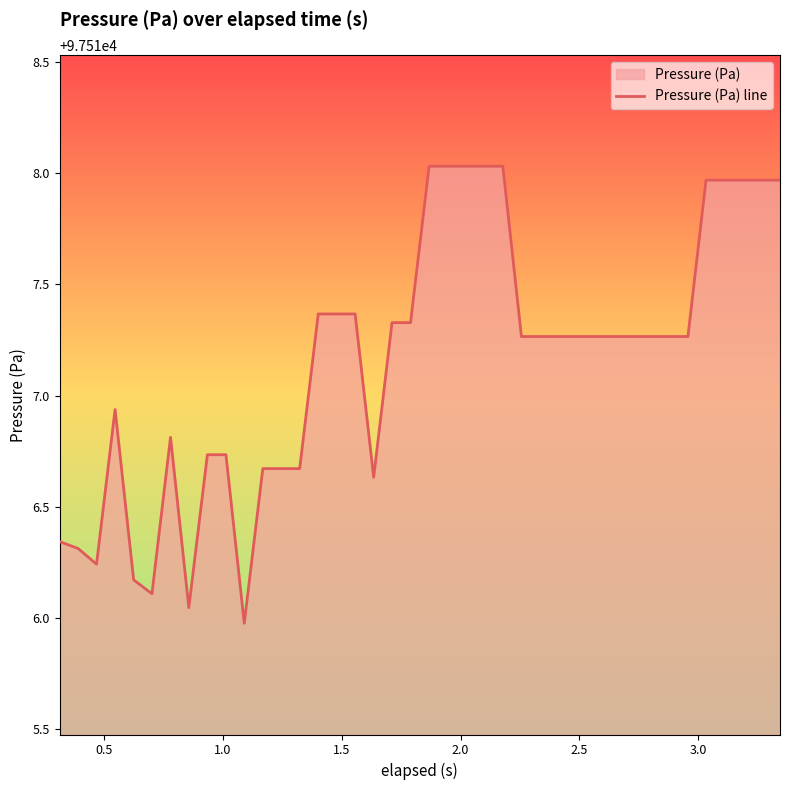

Is it true that the value at 38 is 32263.5?

False